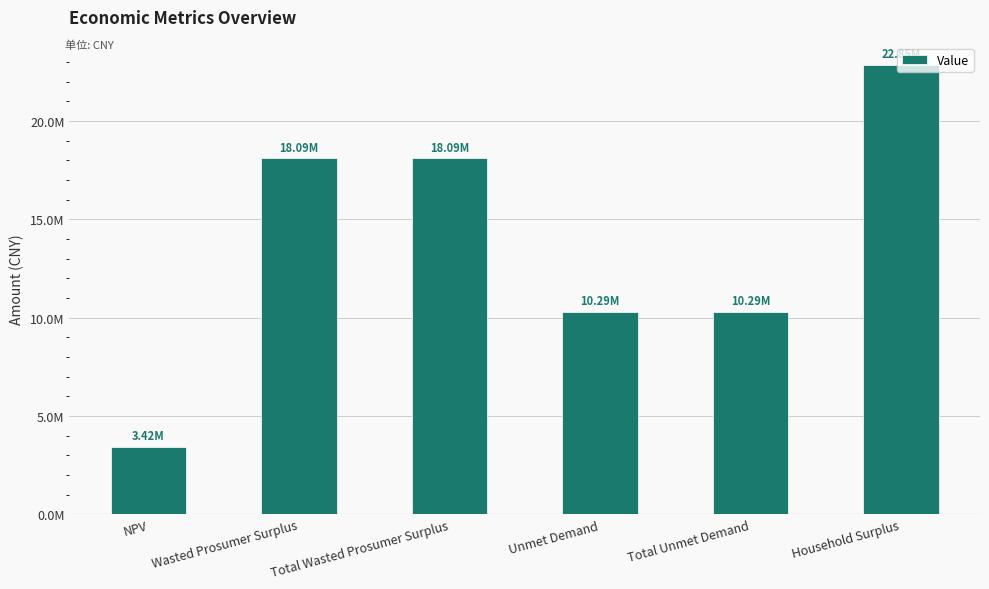

What is the label of the 1st bar from the right?

Household Surplus